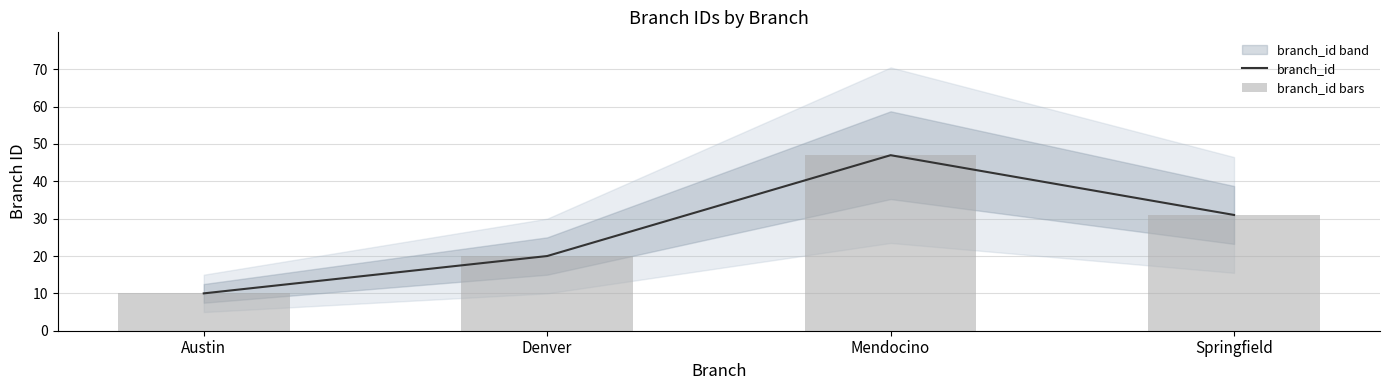

At which category is the sum across all series the highest?

Mendocino